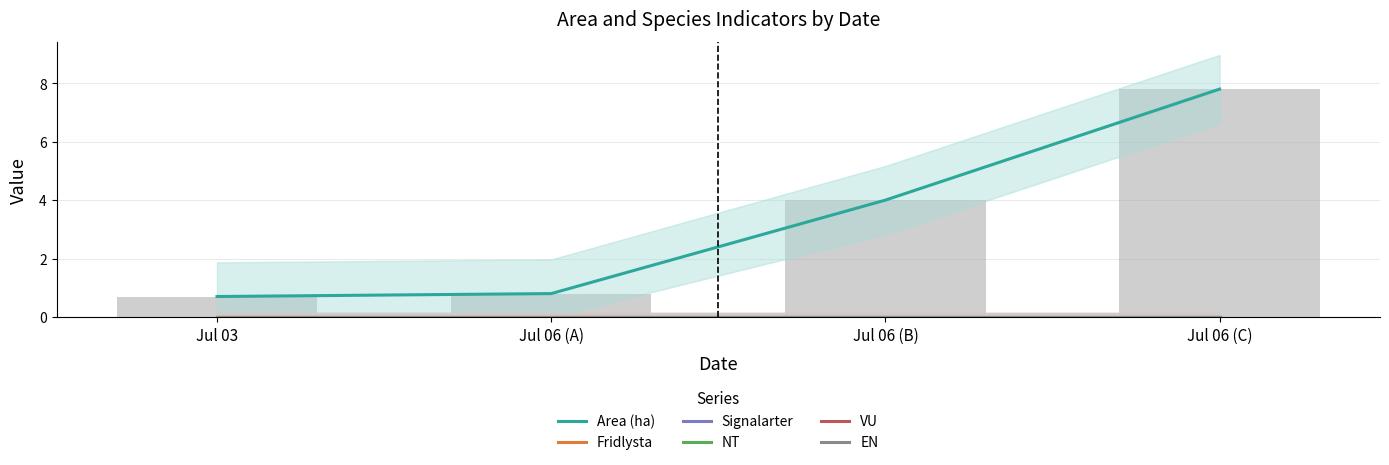

How many bars are there in total?

24